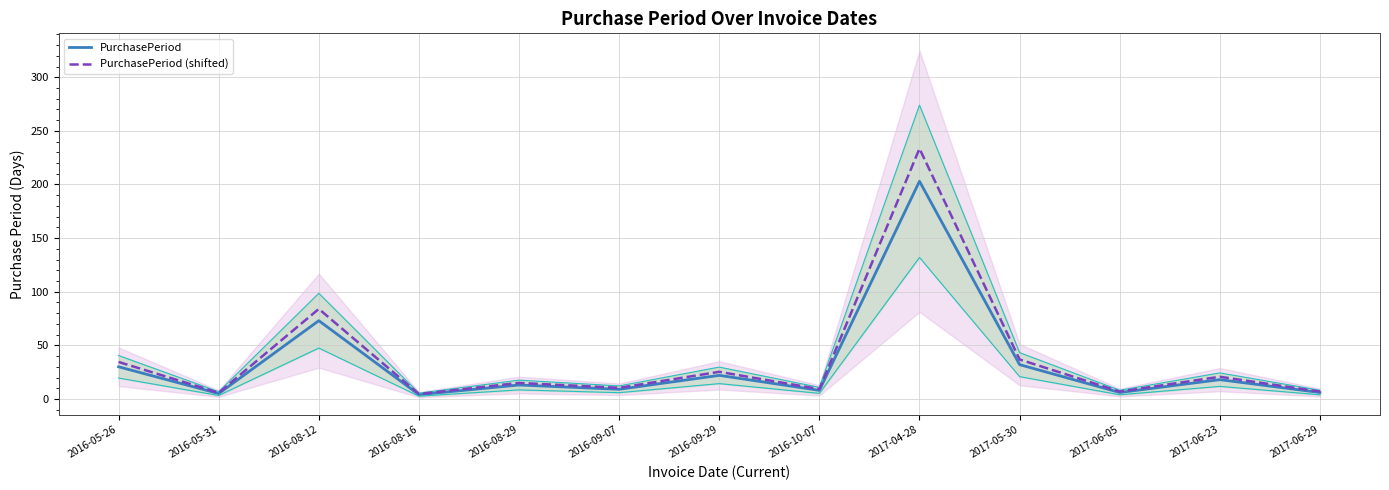

What is the difference between the maximum and minimum values in the PurchasePeriod series?

199.0